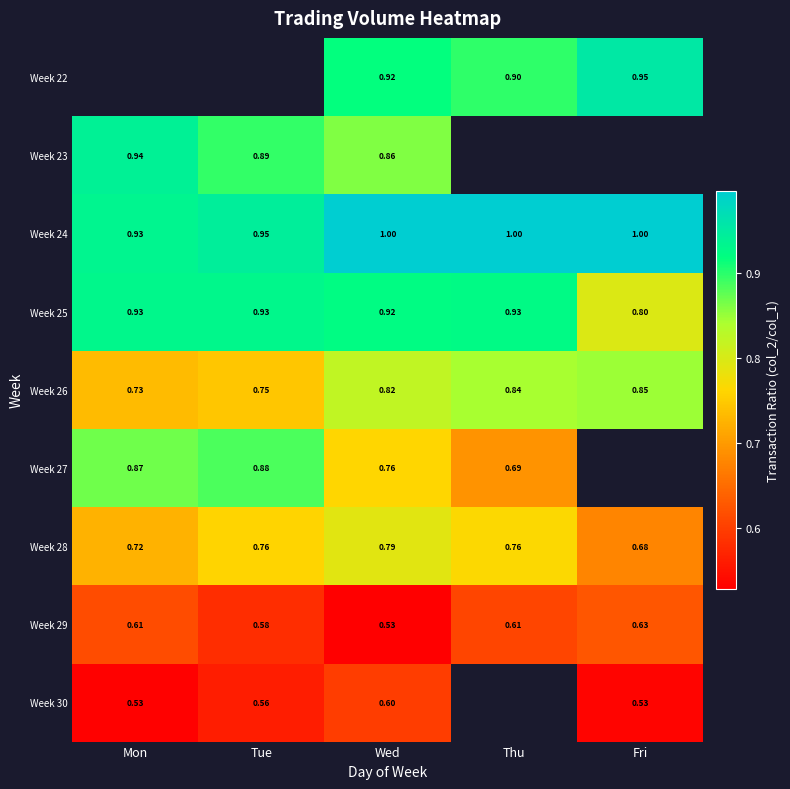

The Week 25 series shows 1.5 at Thu. True or false?

False